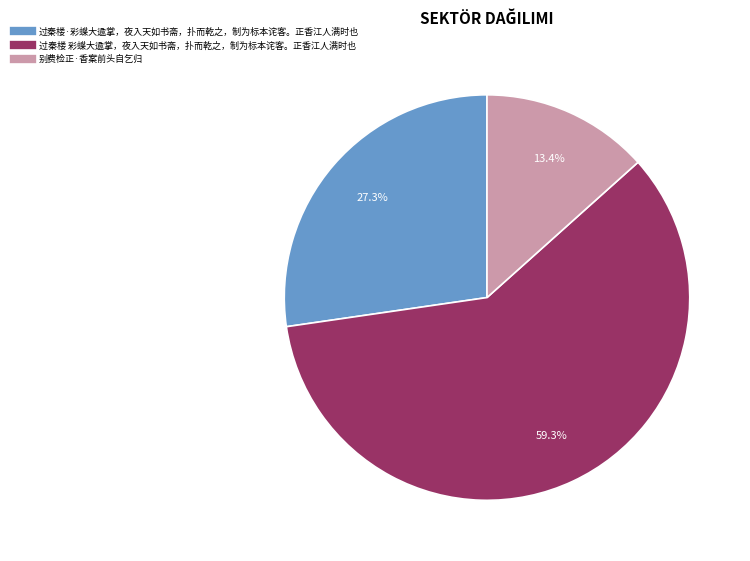

Is it true that 过秦楼 彩蝶大逾掌，夜入天如书斋，扑而乾之，制为标本诧客。正香江人满时也 is 51% of the pie?

False